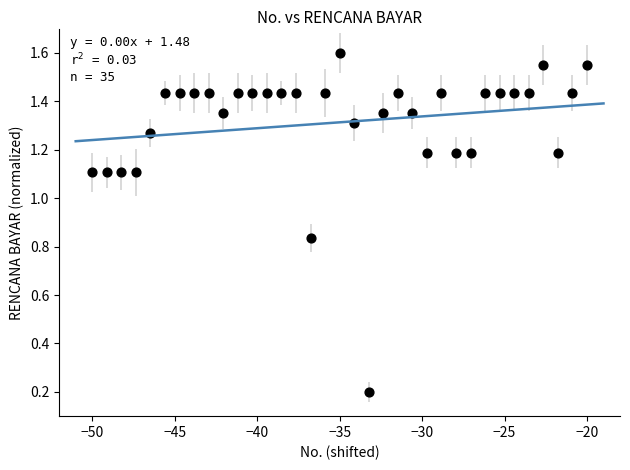

What is the range of X values (max minus min)?

30.0